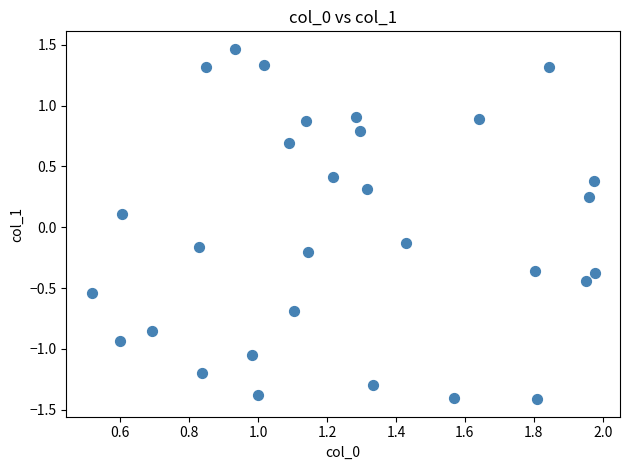

What is the range of Y values (max minus min)?

2.9